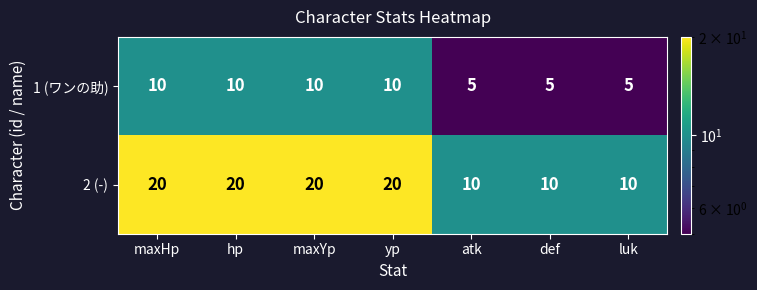

What is the sum of the 1 (ワンの助) values at def and atk?

10